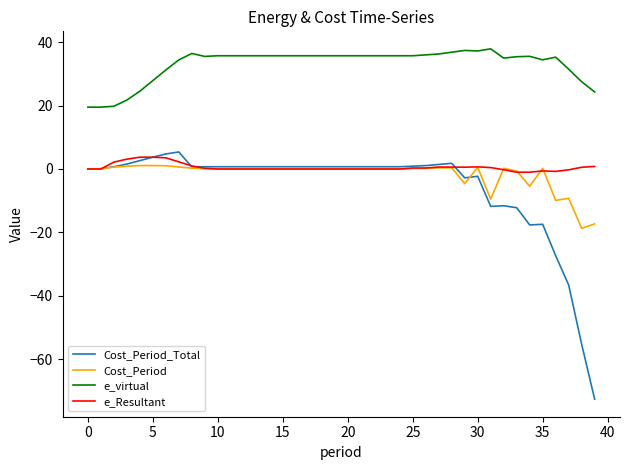

What is the greatest value displayed?

37.9